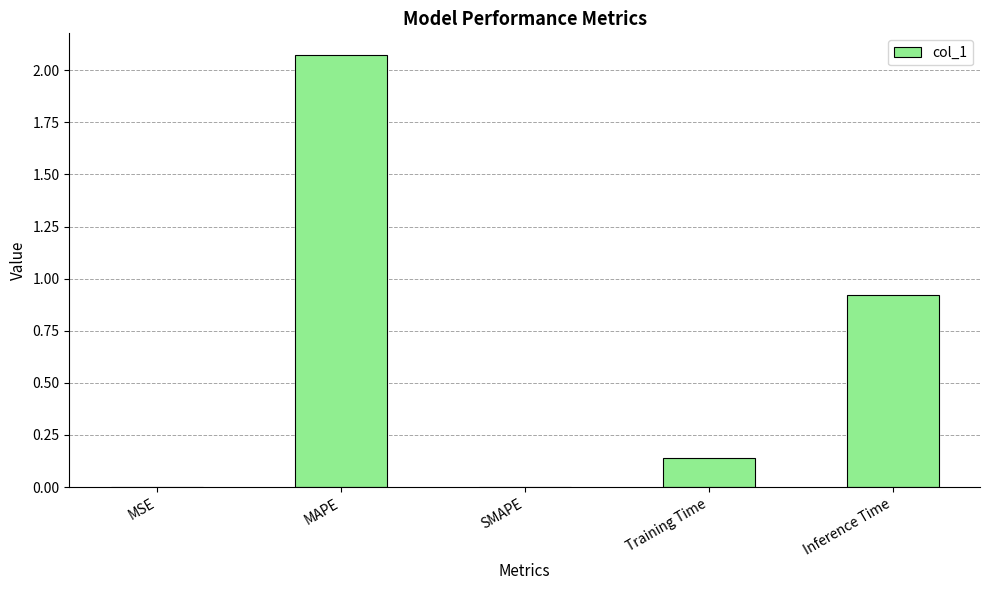

What is the sum of all values?

3.1